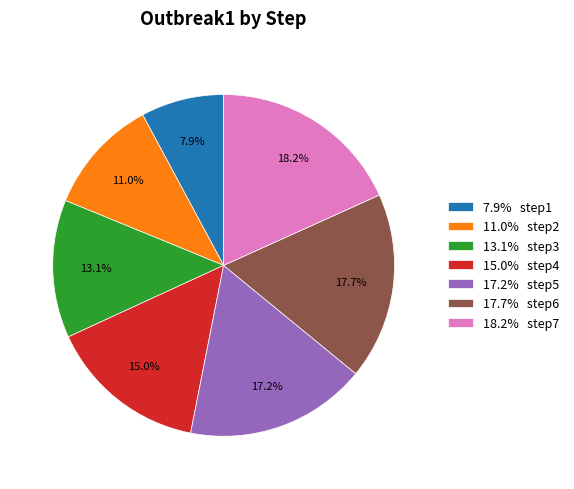

Count the number of slices in the pie.

7